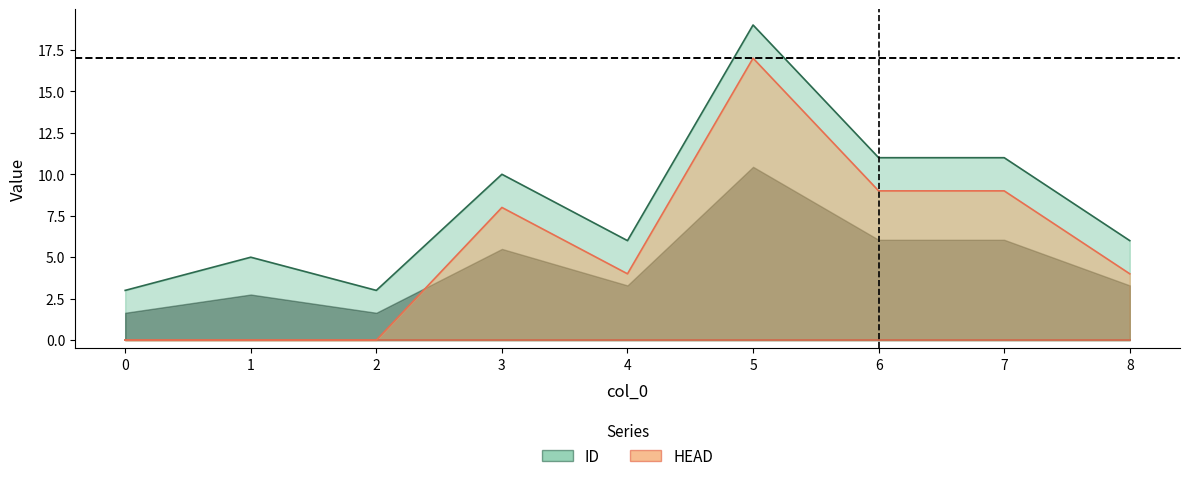

How many values in the ID series are below 6?

3